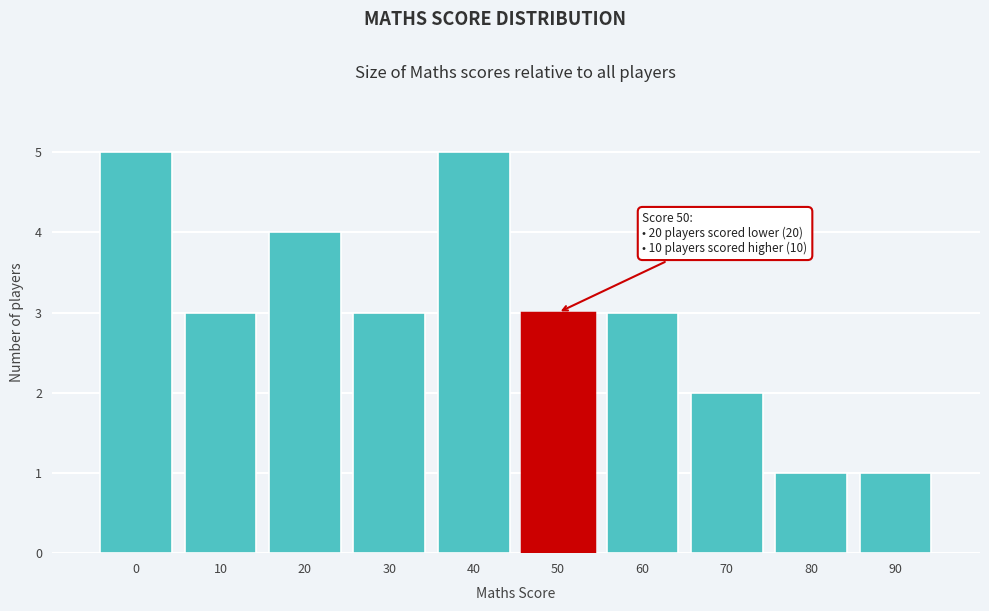

Reading right to left, transcribe all the data shown in this chart.

1	1	2	3	3	5	3	4	3	5